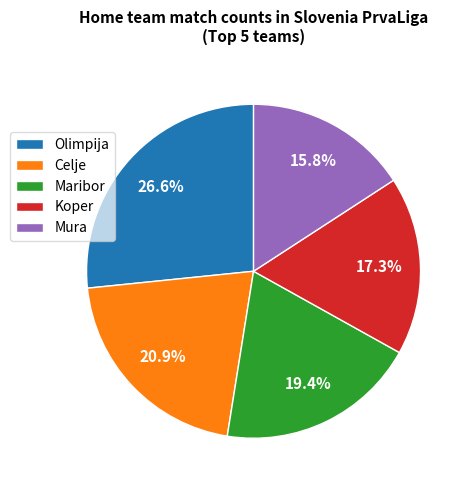

Approximately how many times larger is the value at Olimpija compared to Koper?

1.5